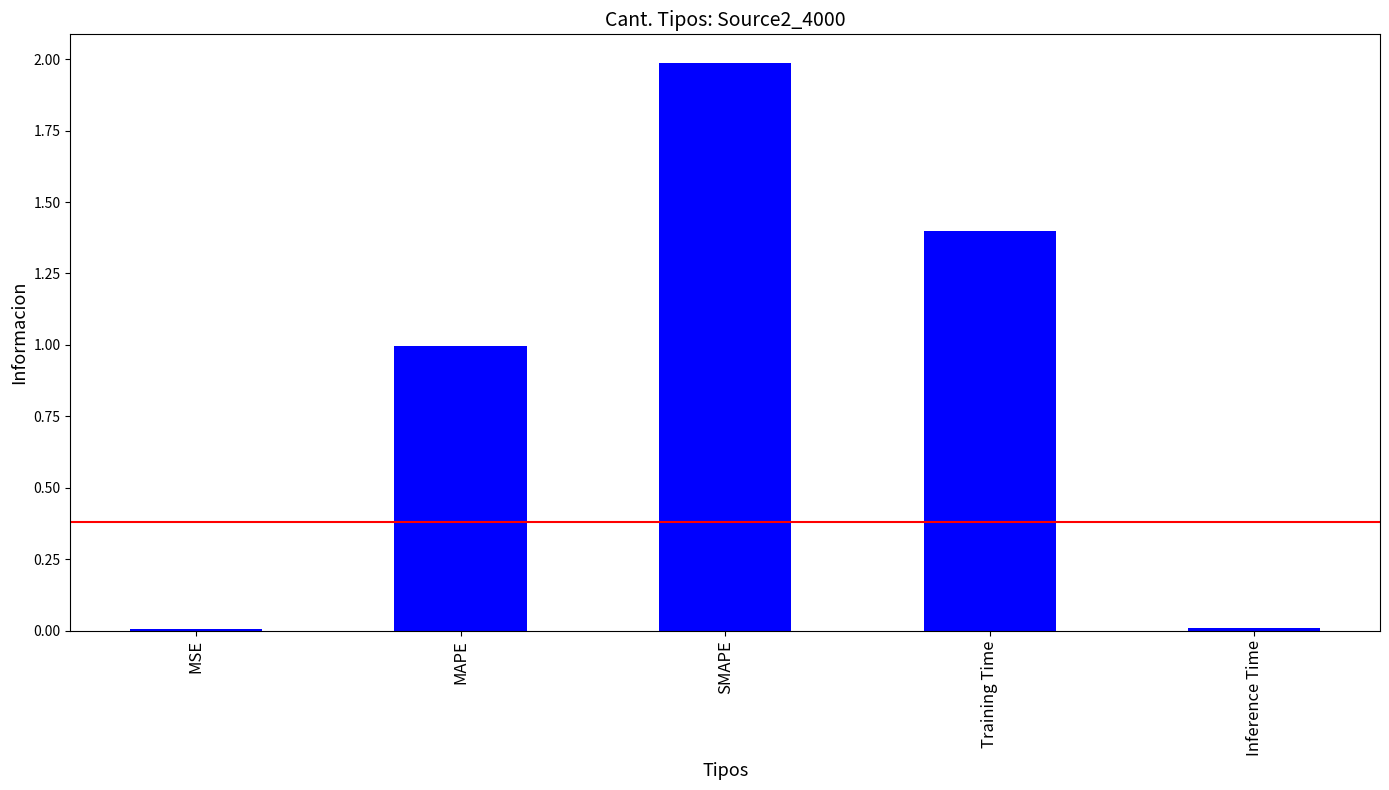

What is the average value?

0.9